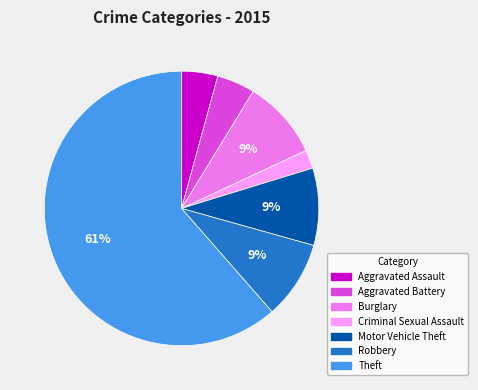

To the nearest percent, what is the average slice percentage?

14%